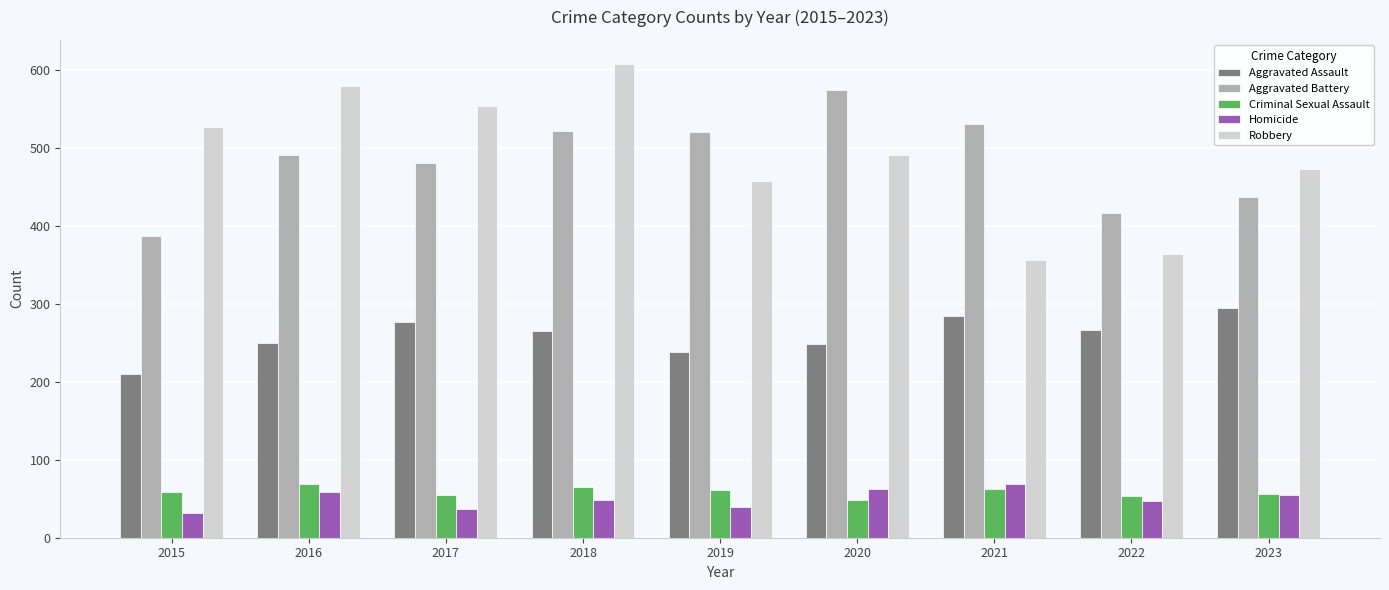

What is the difference between the highest and lowest values at 2019?

480